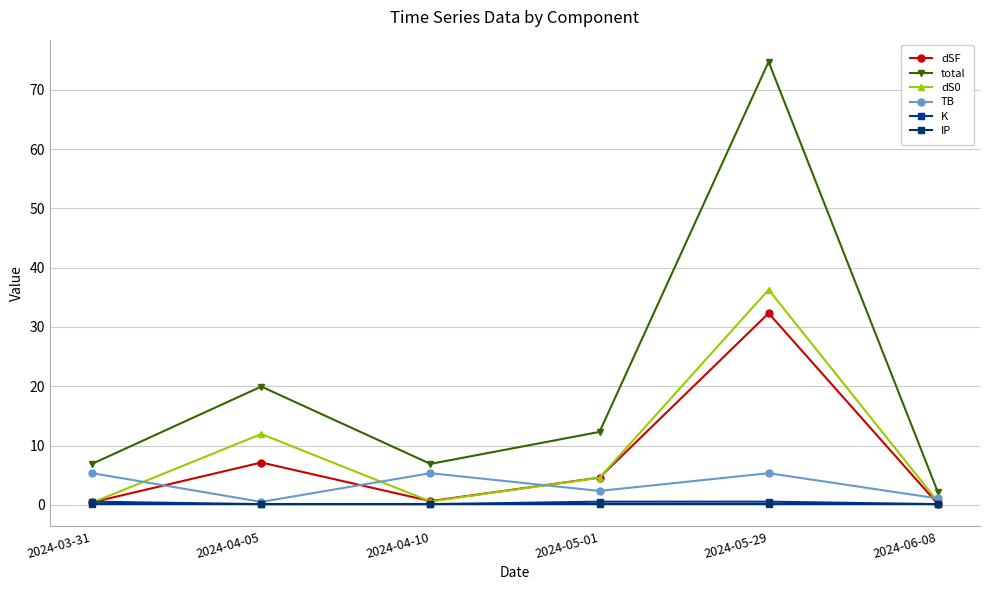

True or false: total and dSF cross at least once.

False